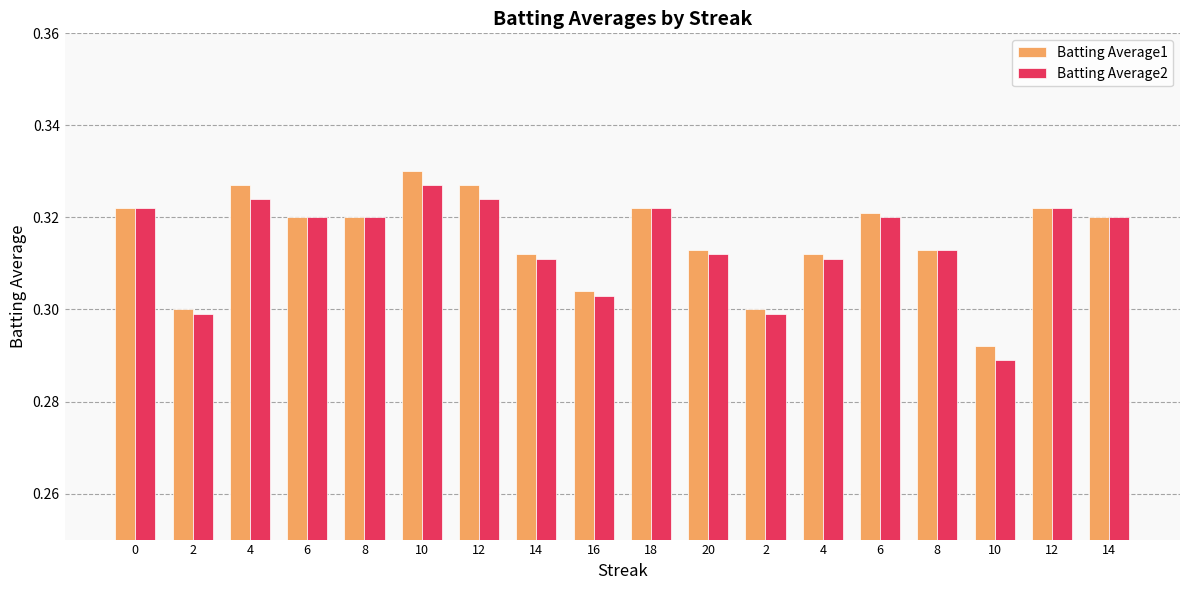

What is the sum of the Batting Average1 values at 8 and 2?

0.6